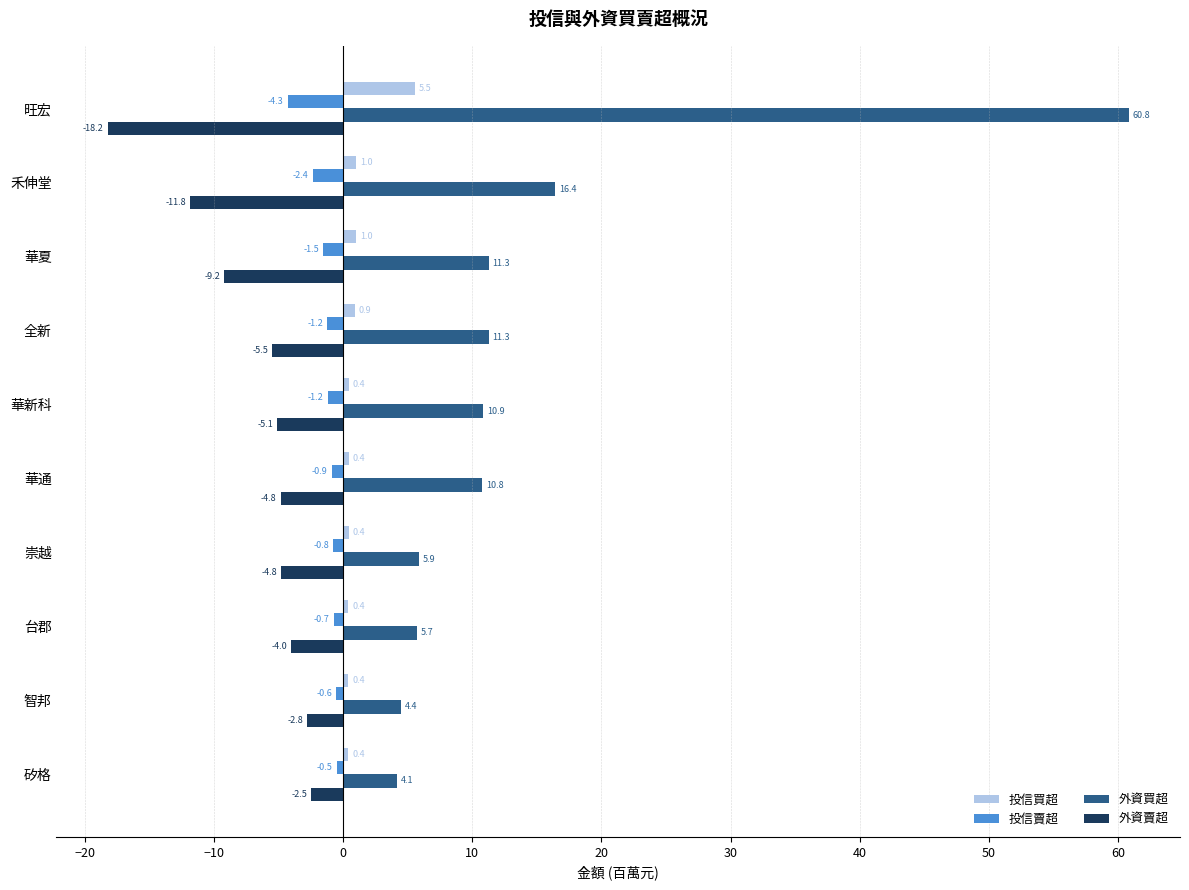

Is the value of 外資賣超 at 旺宏 greater than the value of 外資買超 at 華通?

No